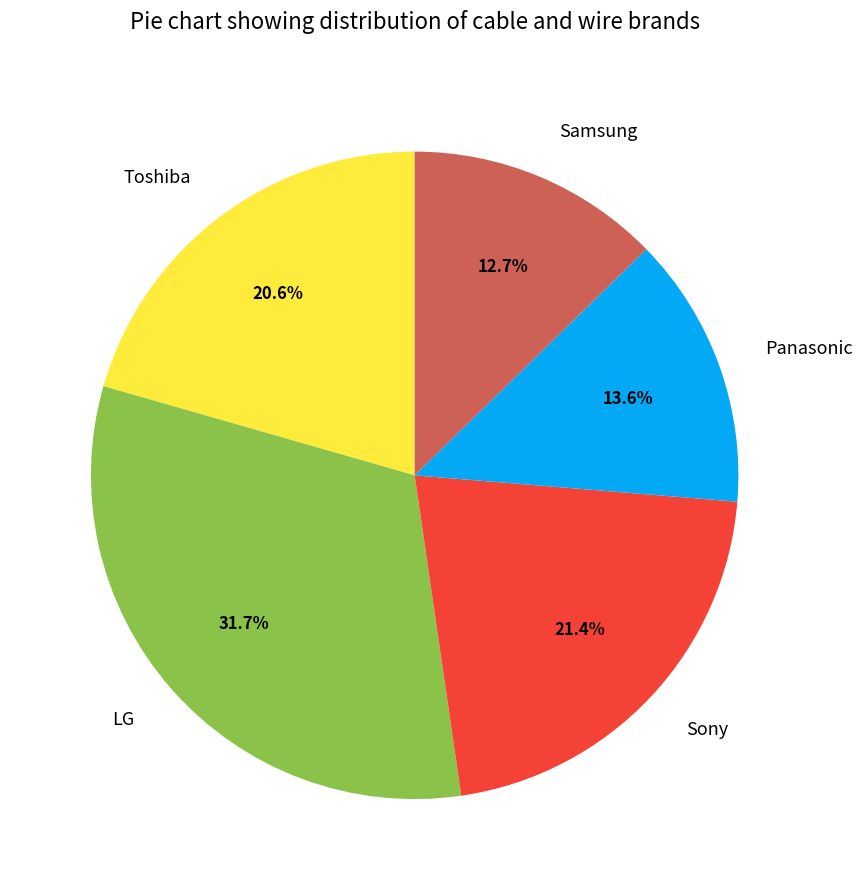

Does any single category account for the majority?

No